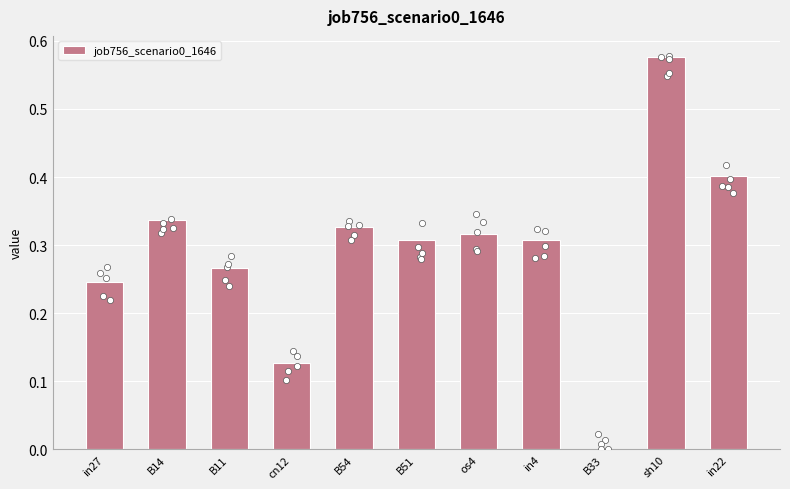

What is the change in value from cn12 to in4?

+0.2